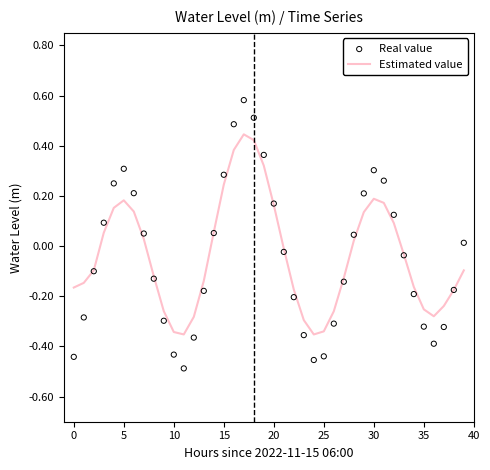

At which category is the sum across all series the highest?

17